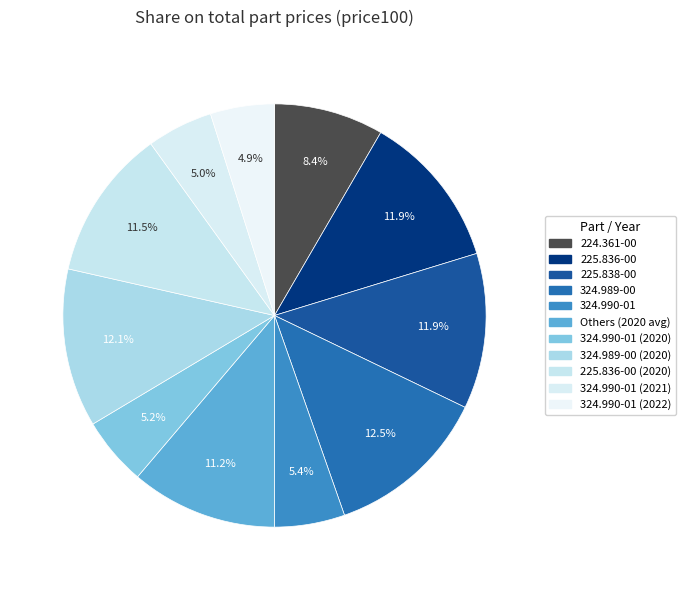

Count the number of slices in the pie.

11